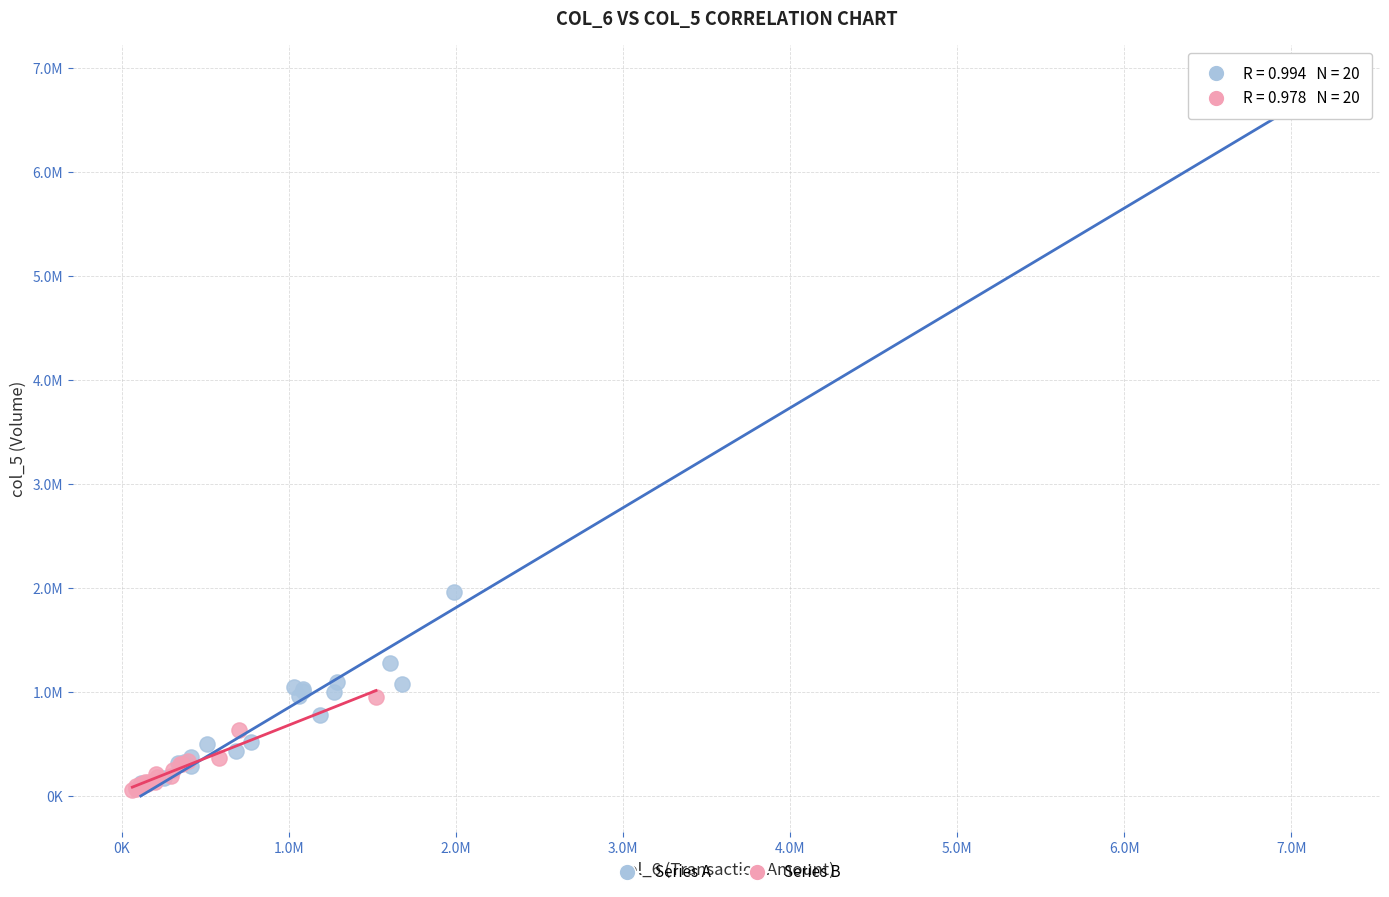

What are all the series names shown in the legend?

Series A, Series B